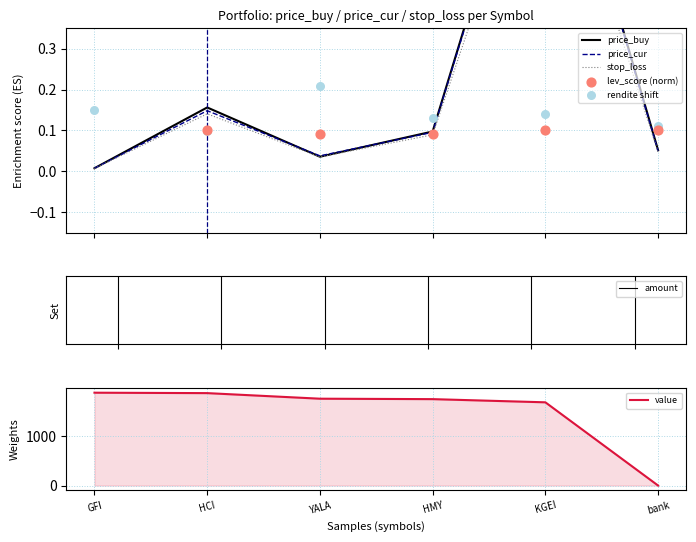

Where is value nearest to the value 945?

KGEI